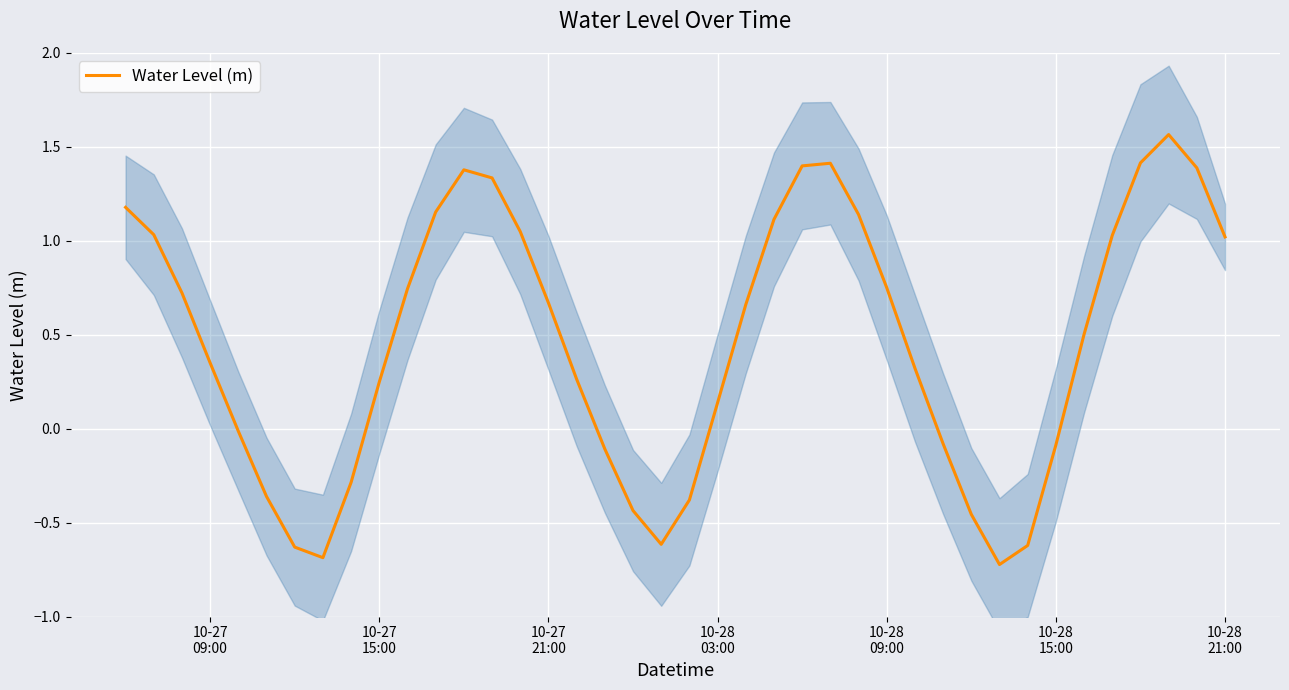

How many interior local peaks (higher than both neighbors) does the data have?

3